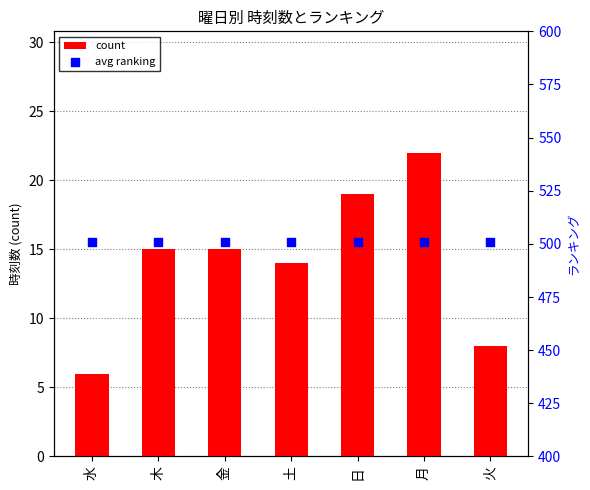

What are all the series names shown in the legend?

count, avg ranking